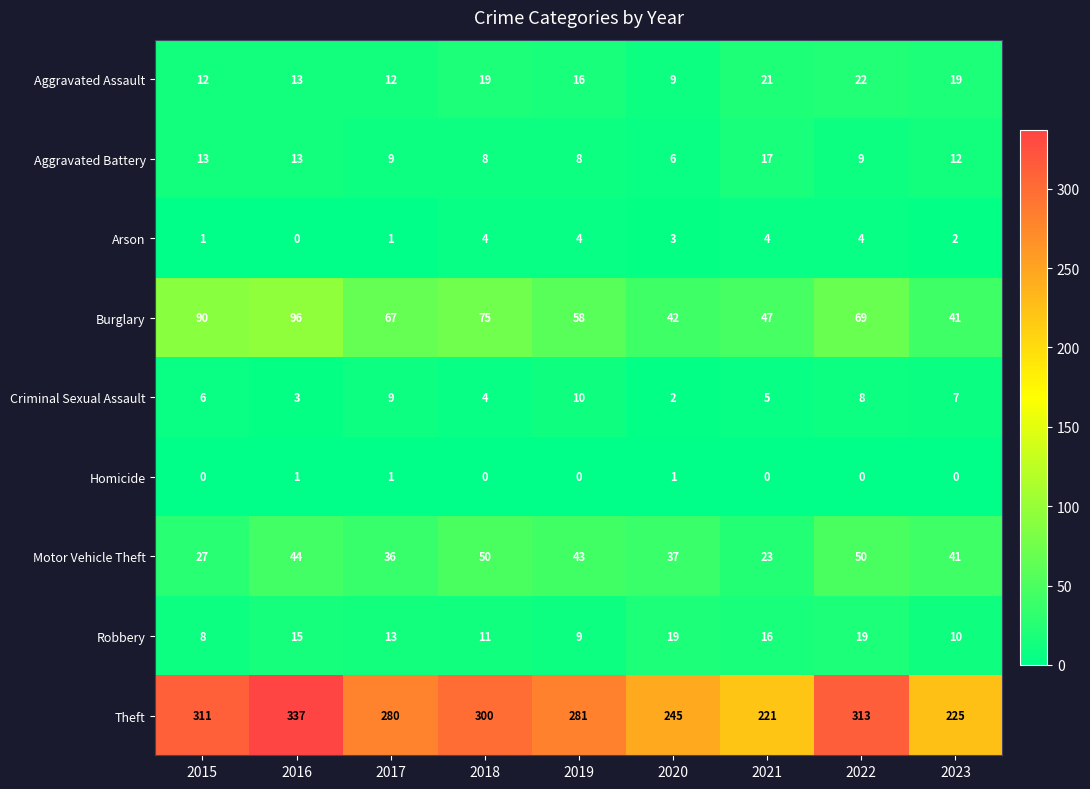

At which label is Arson closest to 2?

2023